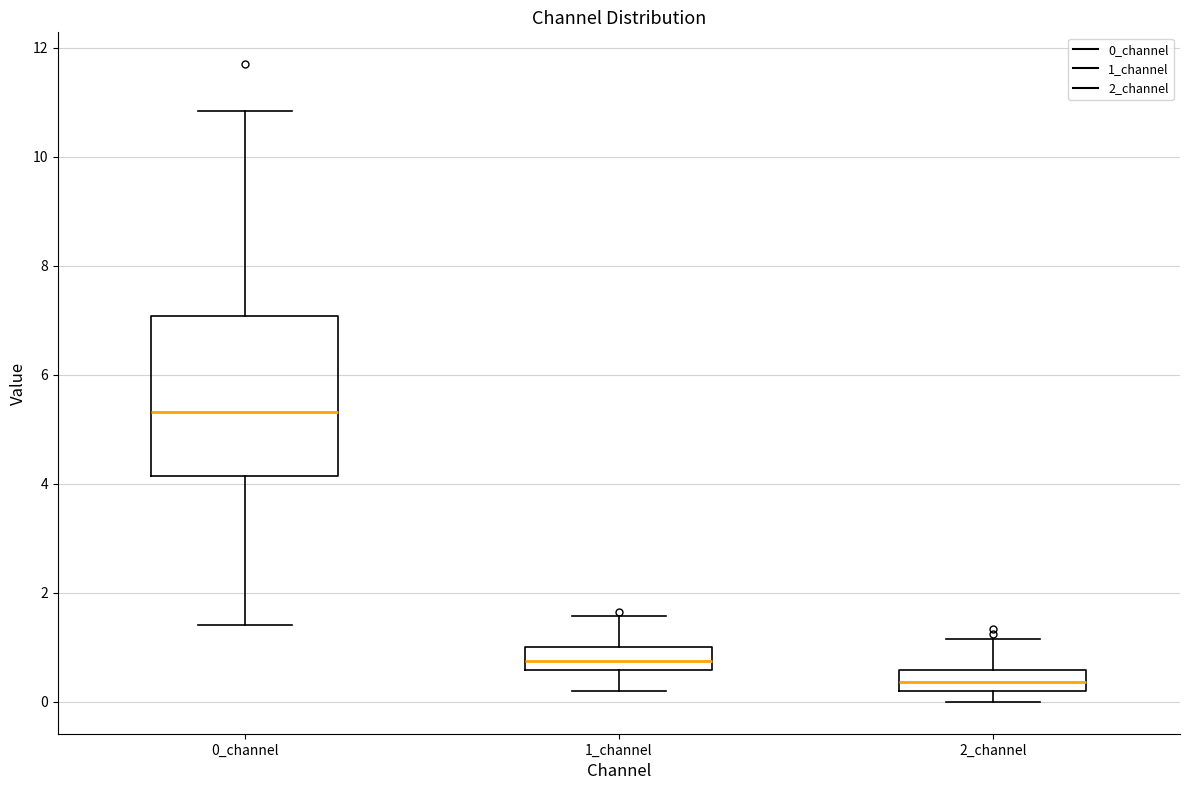

Reading left to right, read every box against the y-axis: the position of its median line, the range the box covers, and the ends of its whiskers. The values are not printed on the chart, so give them approximately, as read against the axis.

0_channel: median 5.4, box 4.2 to 7.0, whiskers 1.4 to 10.8
1_channel: median 0.8, box 0.6 to 1.0, whiskers 0.2 to 1.6
2_channel: median 0.4, box 0.2 to 0.6, whiskers 0.0 to 1.2